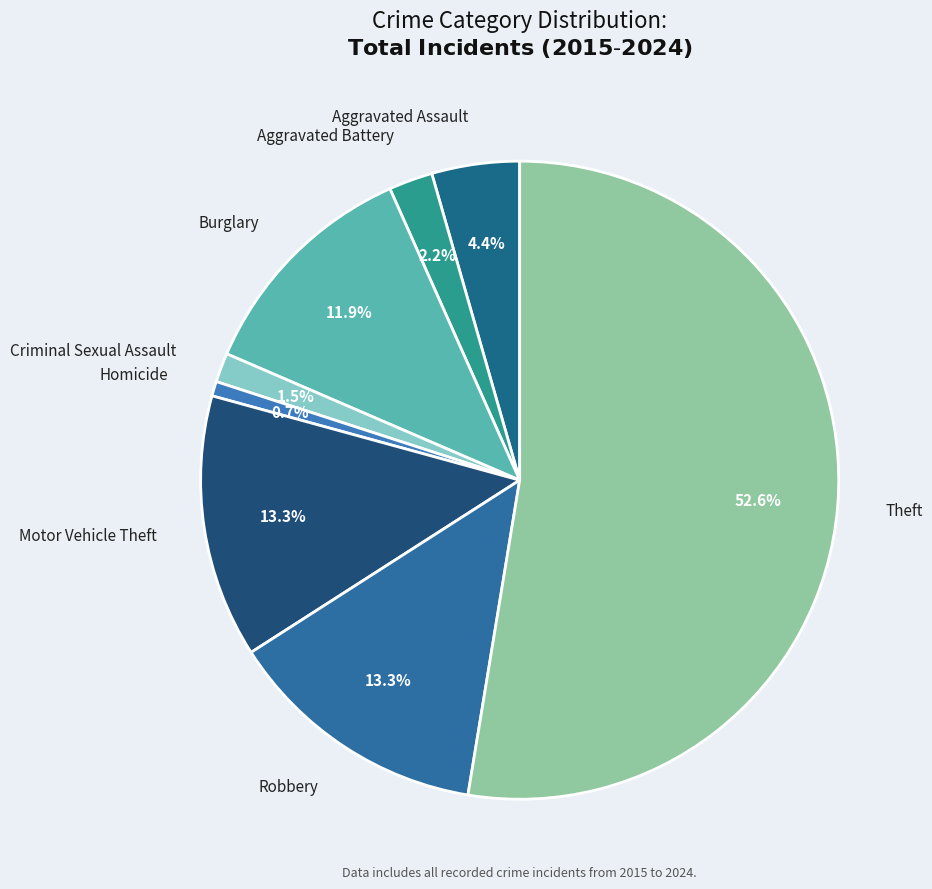

What is the smallest slice in the pie chart?

Homicide